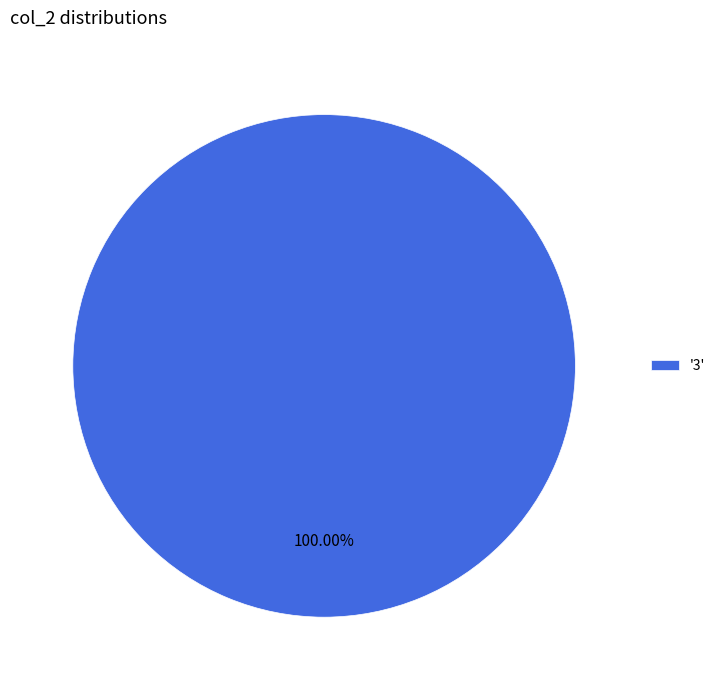

What is the majority slice?

'3'